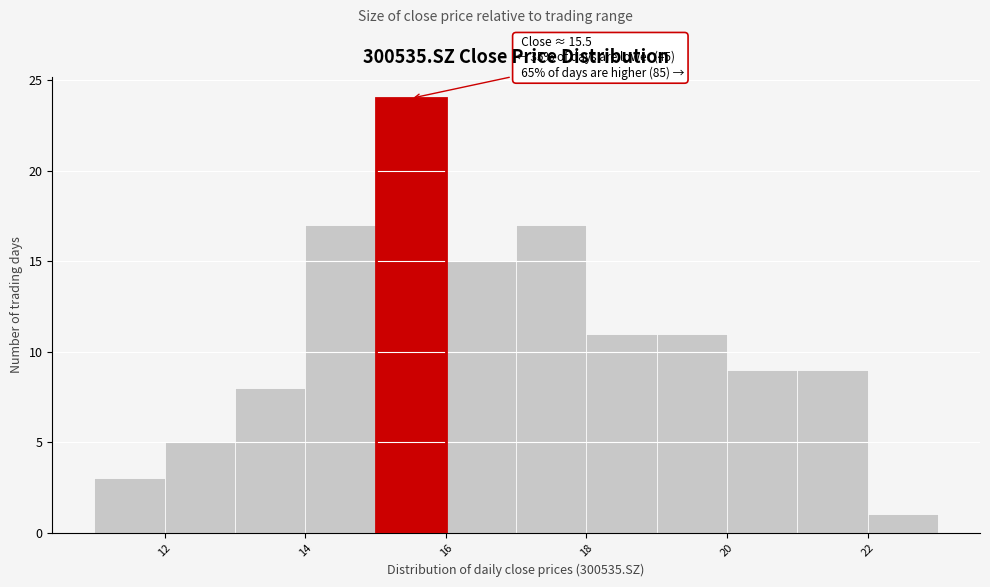

Over which range of the x-axis is the bar tallest?

15 to 16